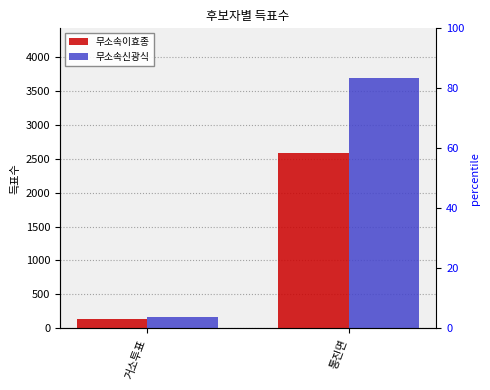

At which label does 무소속신광식 reach its minimum?

거소투표